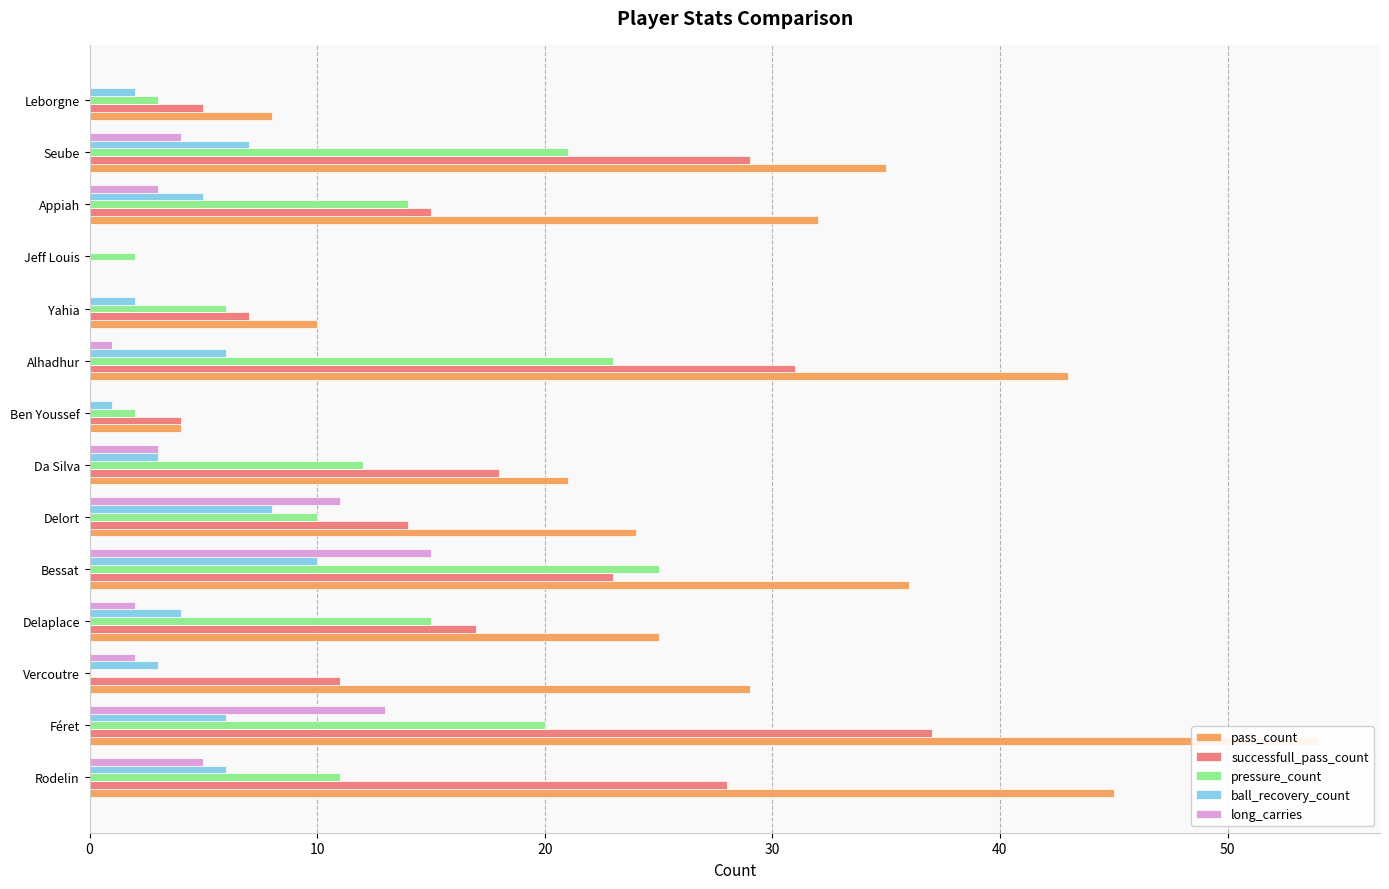

What is the value of the pressure_count bar at the 7th from the left?

12